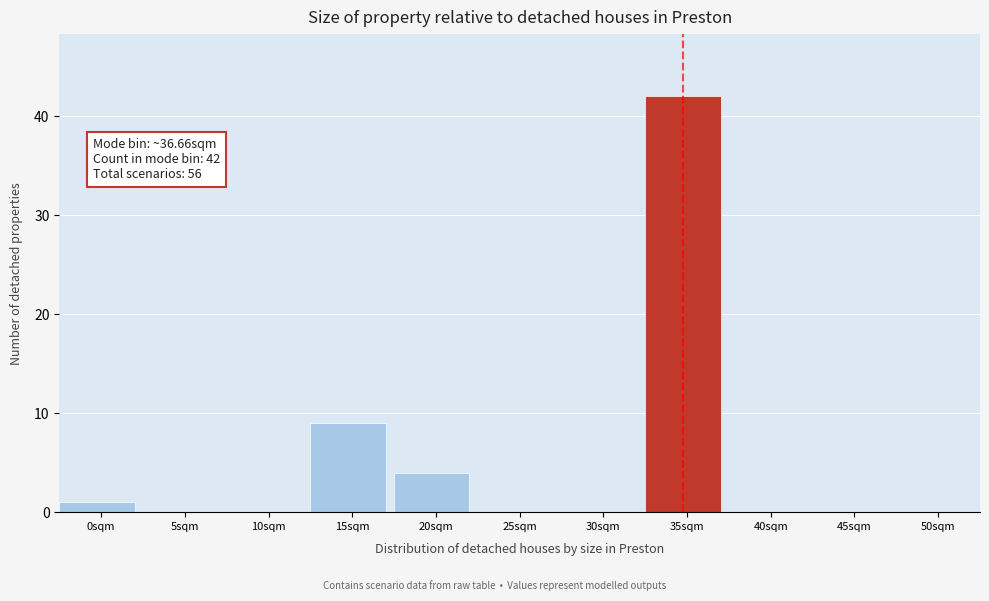

Reading left to right, what are all the values shown in this chart?

0sqm=1	5sqm=0	10sqm=0	15sqm=9	20sqm=4	25sqm=0	30sqm=0	35sqm=42	40sqm=0	45sqm=0	50sqm=0